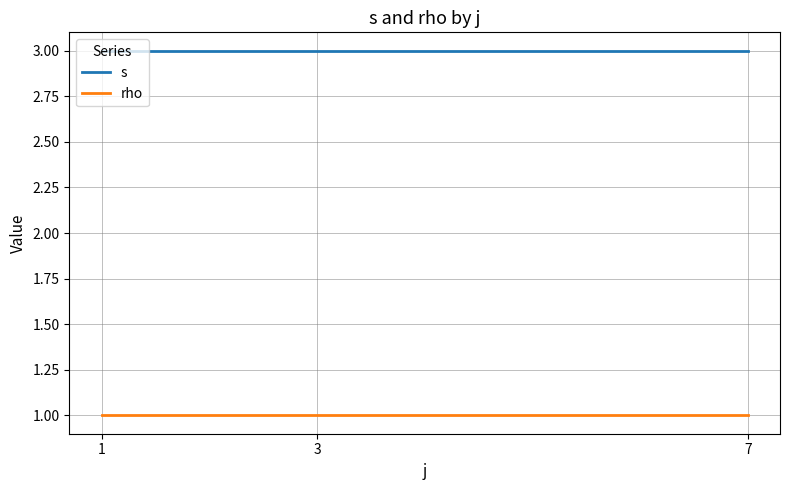

What is the total value across all series at 3?

4